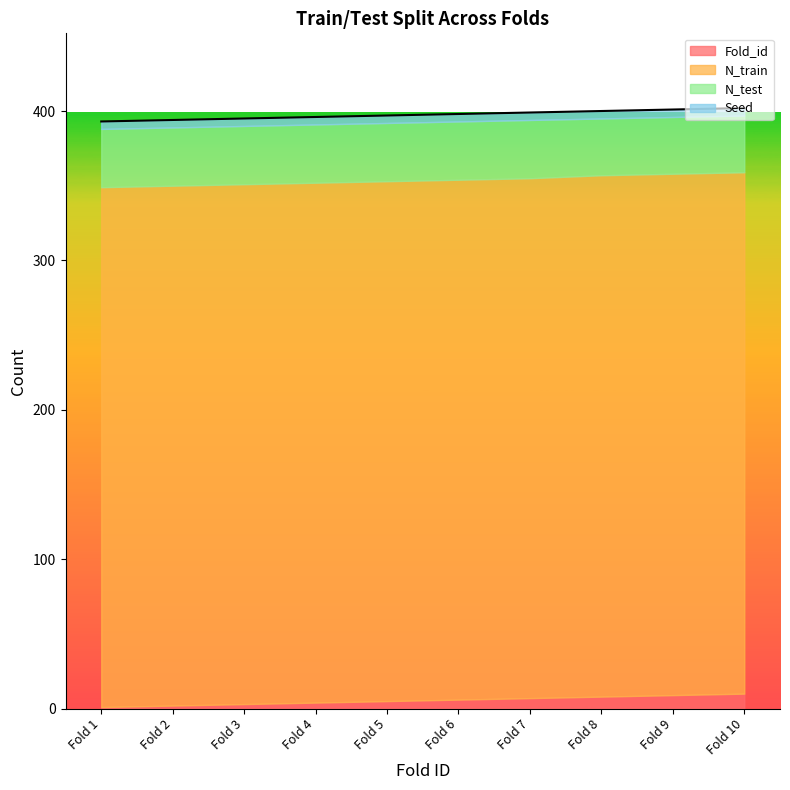

Which series has the largest total across all categories?

N_train